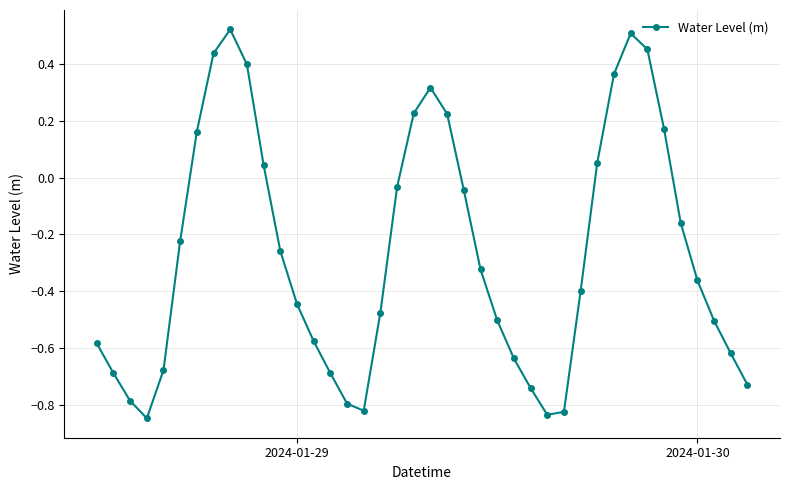

How many points are lower than both their immediate neighbors (excluding endpoints)?

3